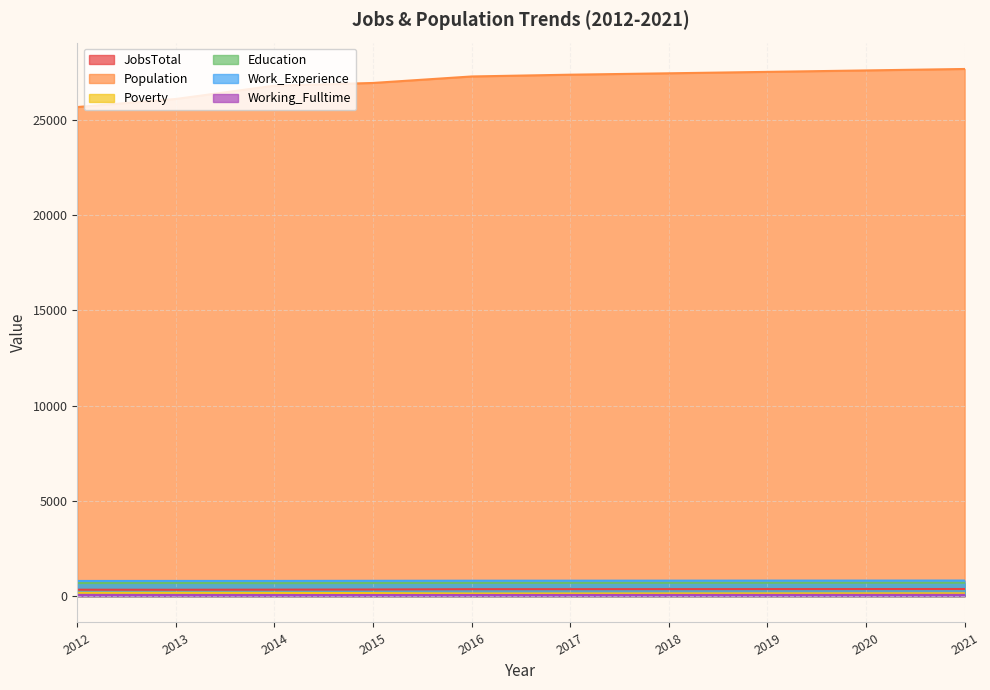

The Working_Fulltime series shows 55 at 2013. True or false?

True